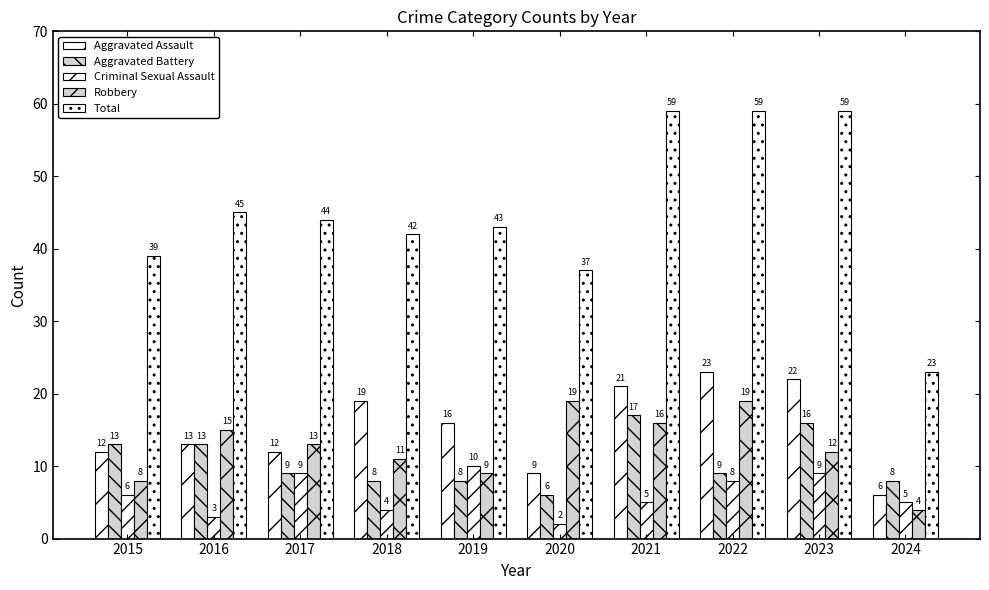

How many distinct data groups are displayed?

5